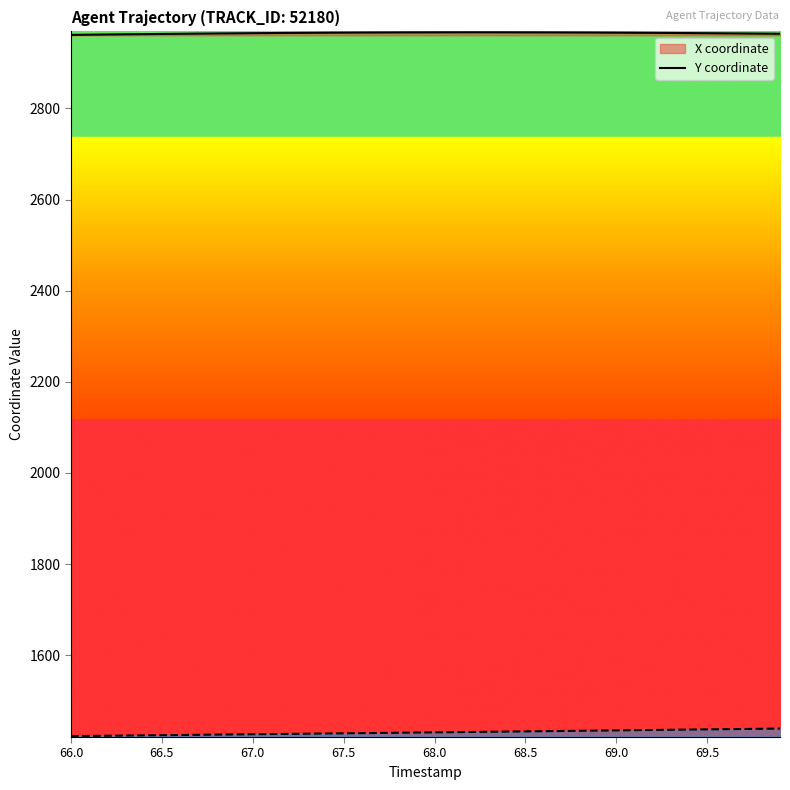

How many data points in Y are above 1430?

21